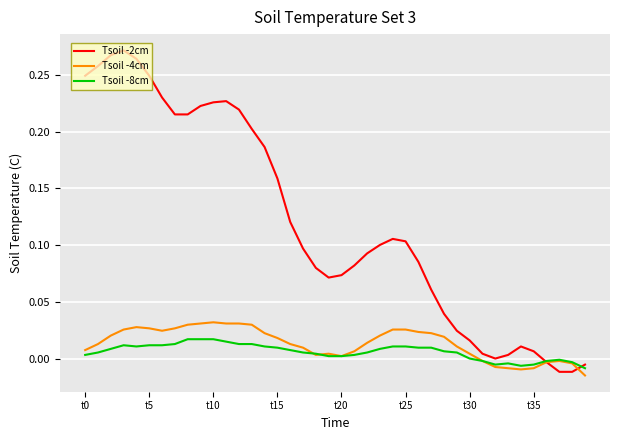

In Tsoil -2cm, how many points are higher than both neighbors (excluding endpoints)?

4